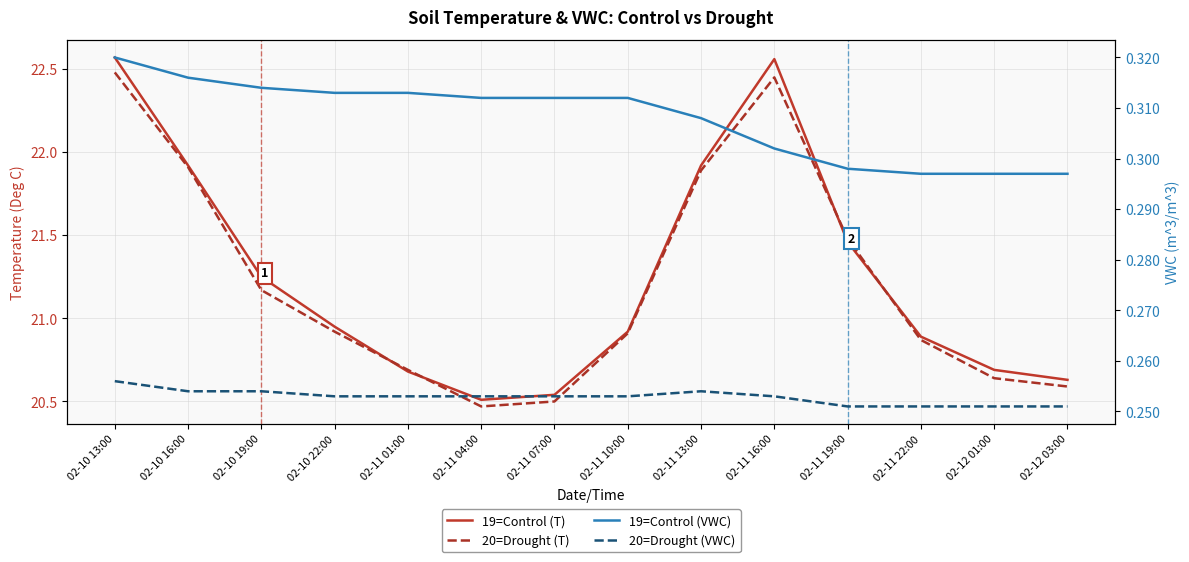

Reading left to right, extract all data points from this chart.

19=Control (T): 02-10 13:00=22.6	02-10 16:00=21.9	02-10 19:00=21.2	02-10 22:00=20.9	02-11 01:00=20.7	02-11 04:00=20.5	02-11 07:00=20.5	02-11 10:00=20.9	02-11 13:00=21.9	02-11 16:00=22.6	02-11 19:00=21.5	02-11 22:00=20.9	02-12 01:00=20.7	02-12 03:00=20.6
20=Drought (T): 02-10 13:00=22.5	02-10 16:00=21.9	02-10 19:00=21.2	02-10 22:00=20.9	02-11 01:00=20.7	02-11 04:00=20.5	02-11 07:00=20.5	02-11 10:00=20.9	02-11 13:00=21.9	02-11 16:00=22.4	02-11 19:00=21.5	02-11 22:00=20.9	02-12 01:00=20.6	02-12 03:00=20.6
19=Control (VWC): 02-10 13:00=0.3	02-10 16:00=0.3	02-10 19:00=0.3	02-10 22:00=0.3	02-11 01:00=0.3	02-11 04:00=0.3	02-11 07:00=0.3	02-11 10:00=0.3	02-11 13:00=0.3	02-11 16:00=0.3	02-11 19:00=0.3	02-11 22:00=0.3	02-12 01:00=0.3	02-12 03:00=0.3
20=Drought (VWC): 02-10 13:00=0.3	02-10 16:00=0.3	02-10 19:00=0.3	02-10 22:00=0.3	02-11 01:00=0.3	02-11 04:00=0.3	02-11 07:00=0.3	02-11 10:00=0.3	02-11 13:00=0.3	02-11 16:00=0.3	02-11 19:00=0.3	02-11 22:00=0.3	02-12 01:00=0.3	02-12 03:00=0.3